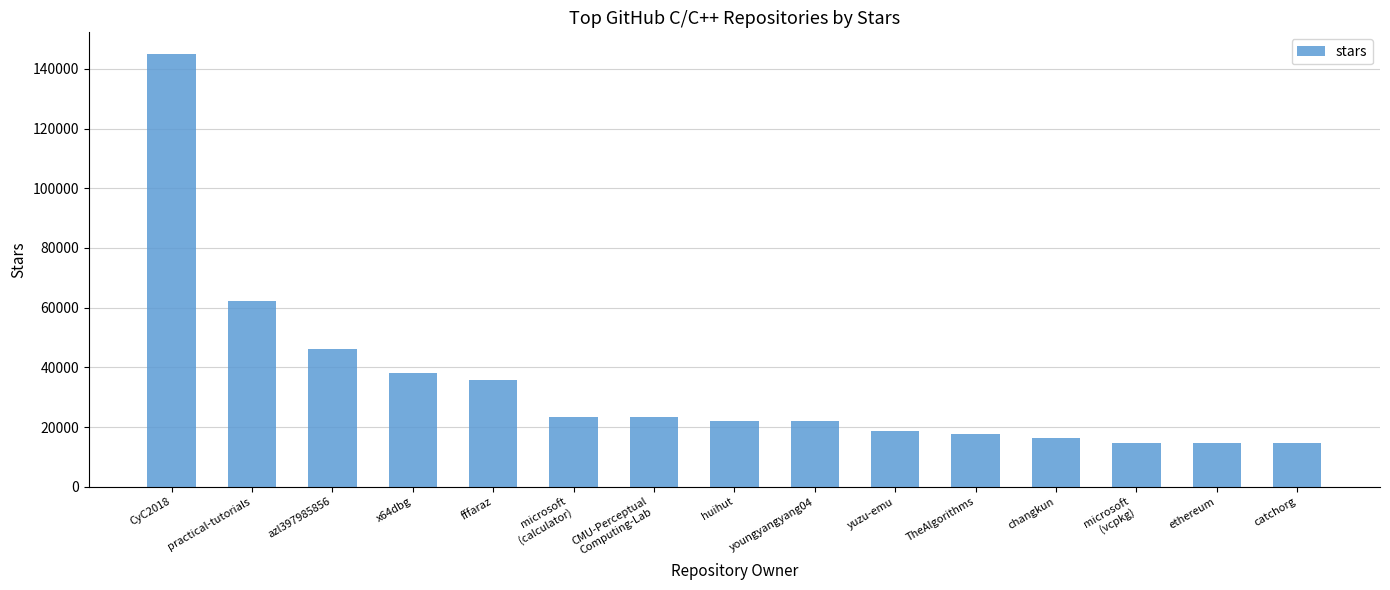

Approximately how many times larger is the value at x64dbg compared to fffaraz?

1.1